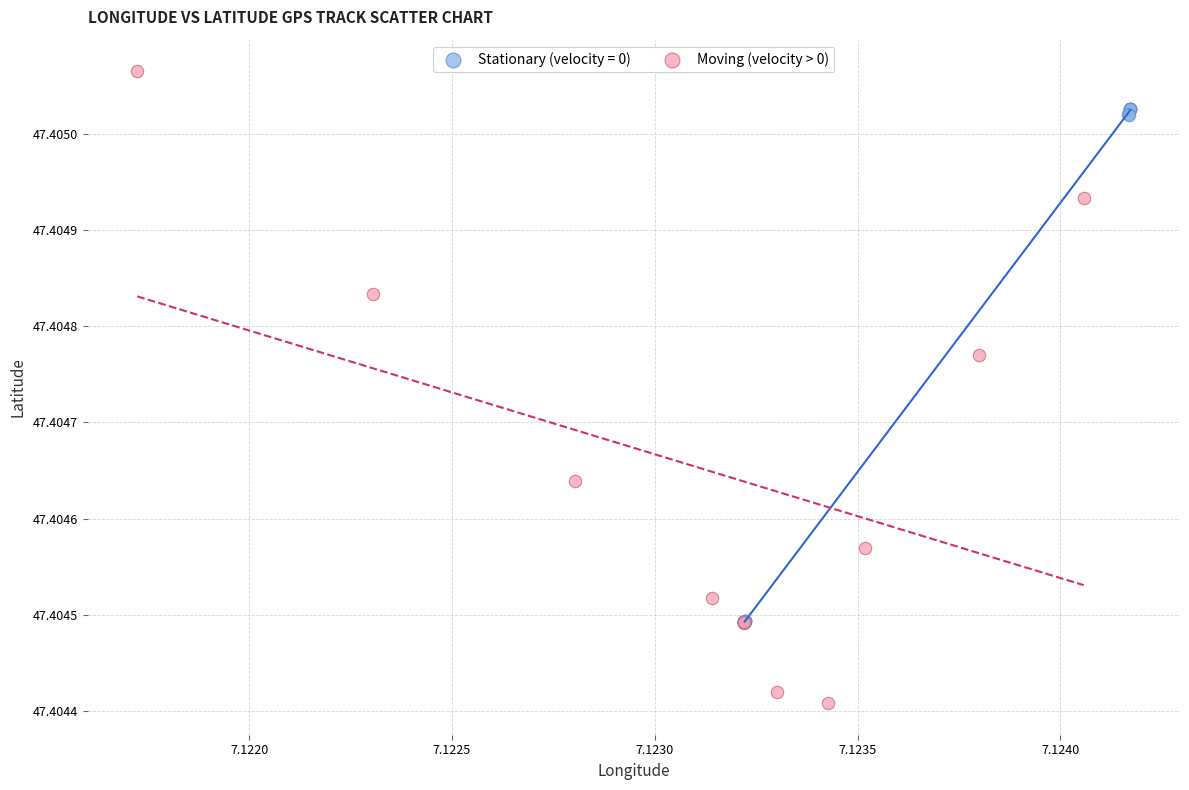

Which series has the widest spread of Y values?

Moving (velocity > 0)